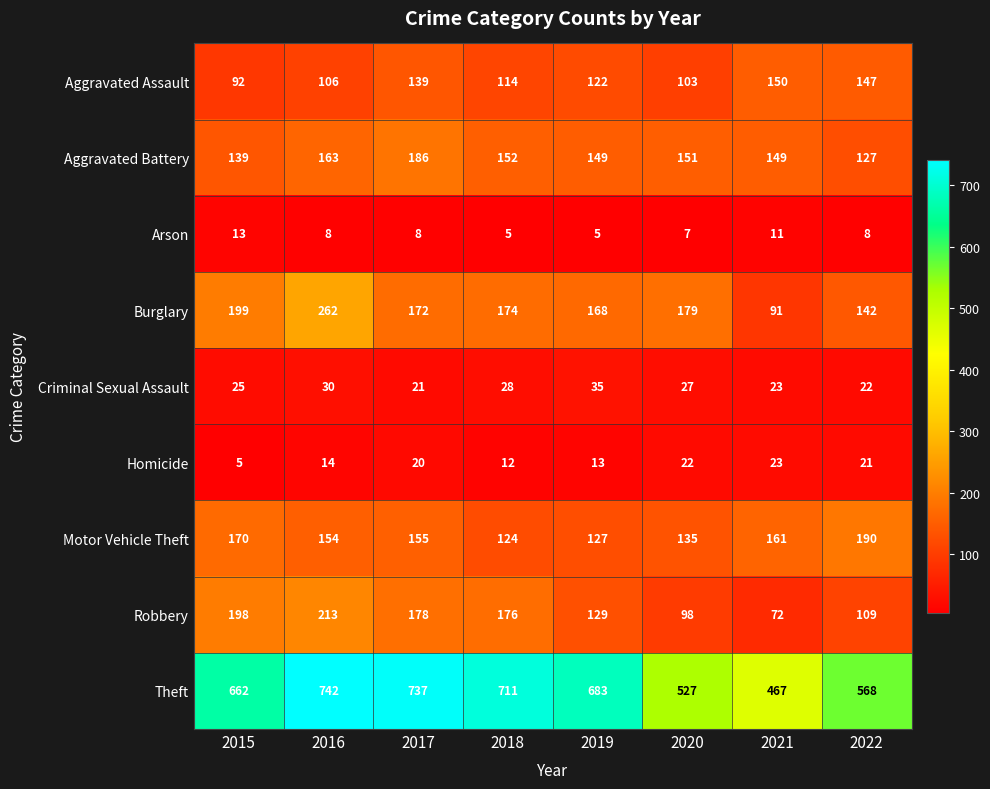

Count the number of categories in the chart.

8